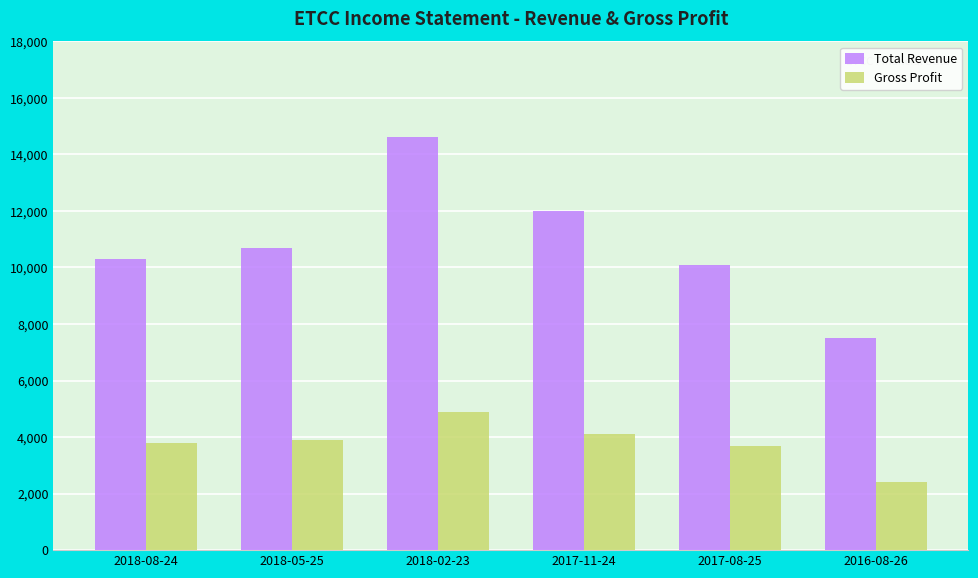

What position from the right is 2017-08-25?

2